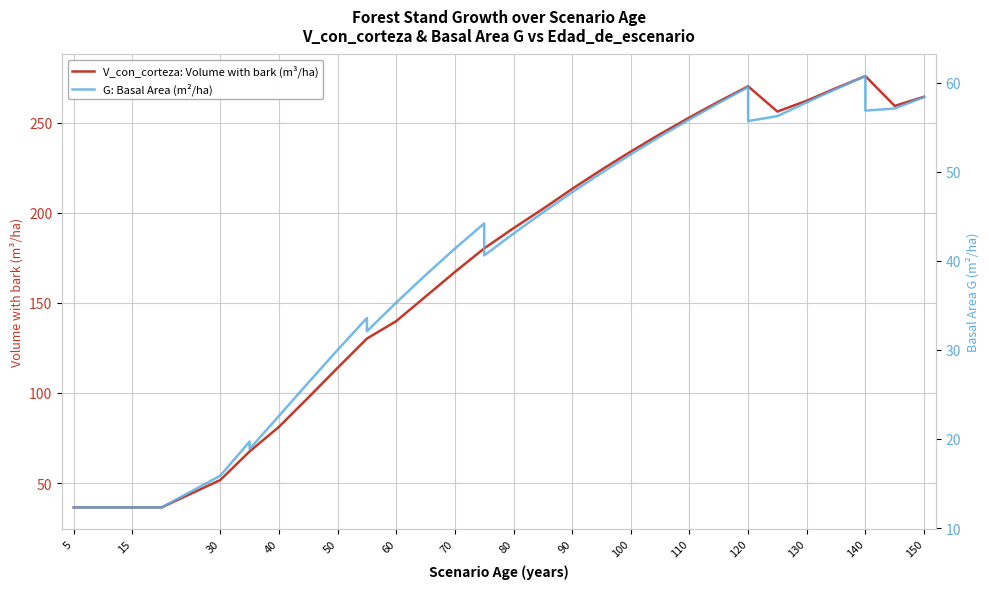

True or false: V_con_corteza: Volume with bark (m³/ha) has a value of 284.7 at 18.

False